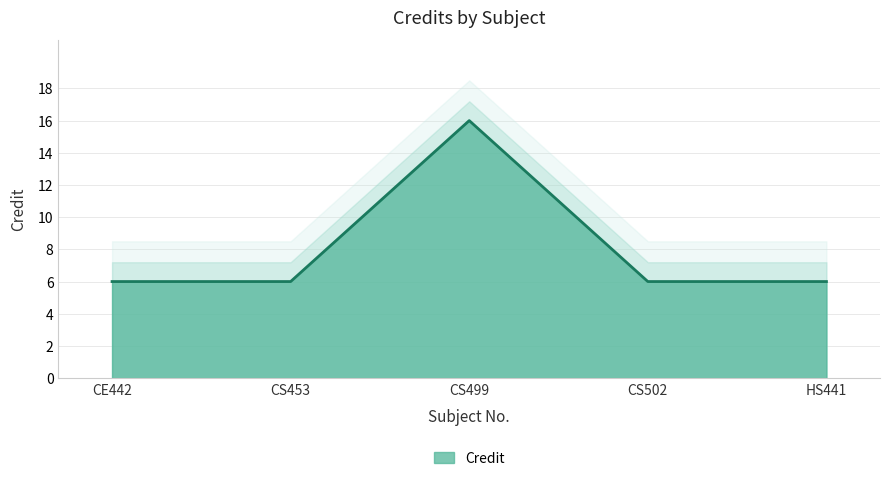

List the labels in order of value, smallest first.

CE442, CS453, CS502, HS441, CS499